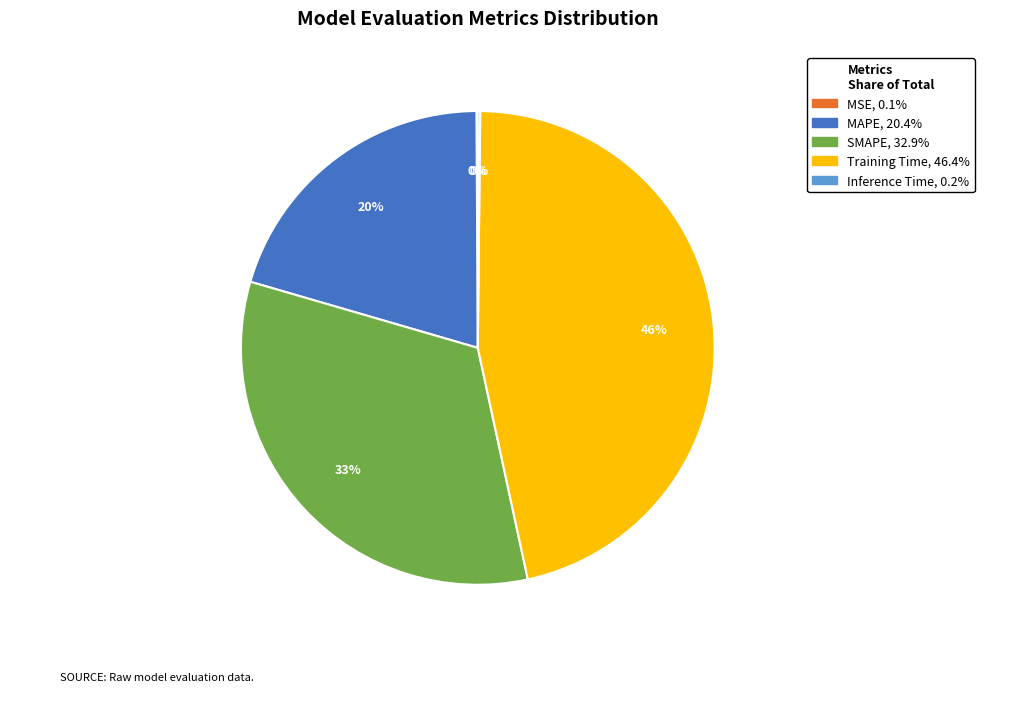

Is it true that SMAPE is 33% of the pie?

True